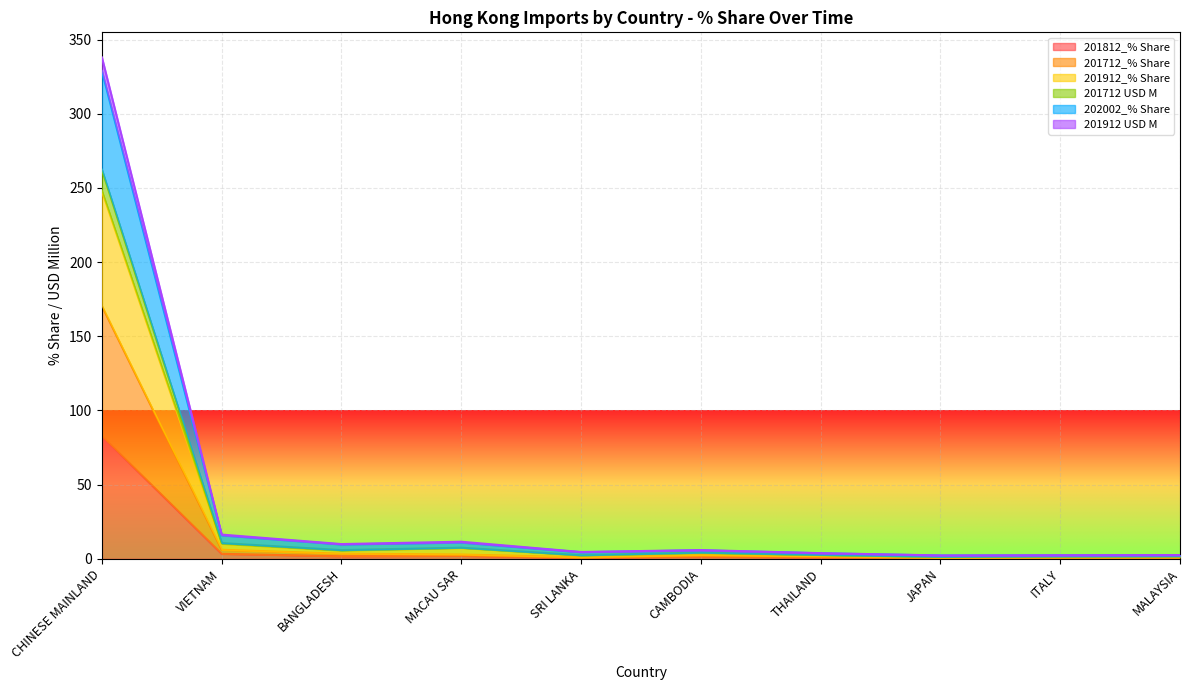

What position from the left is VIETNAM?

2